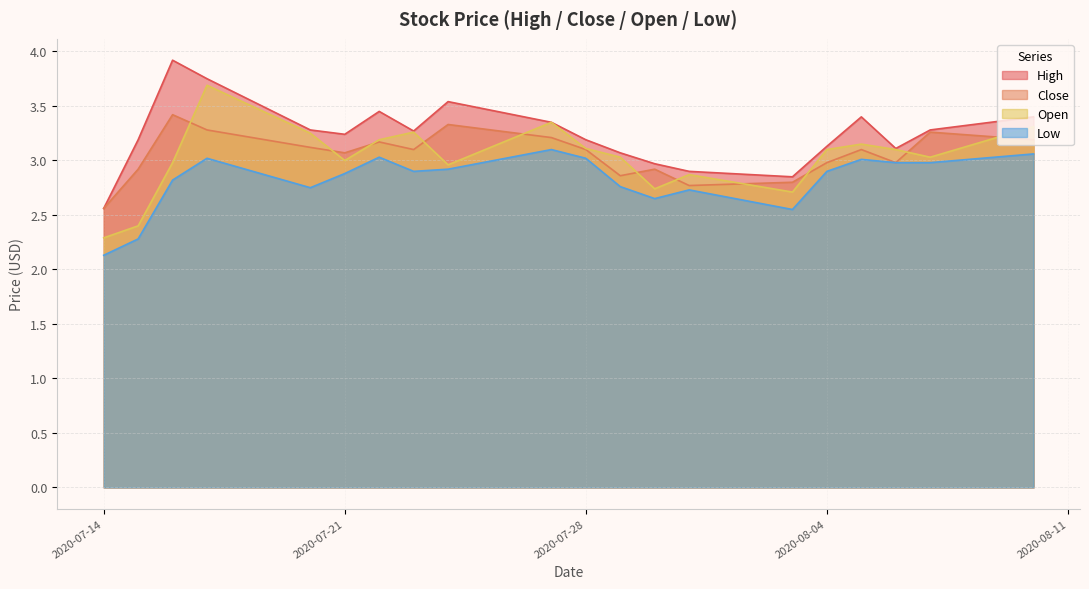

The value of Close at 2020-07-15 is 2.9. True or false?

True